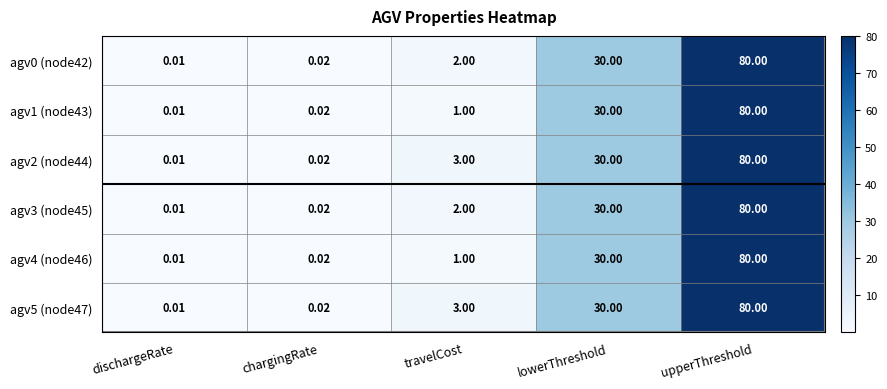

Rank the categories by agv4 (node46) value from highest to lowest.

upperThreshold, lowerThreshold, travelCost, chargingRate, dischargeRate